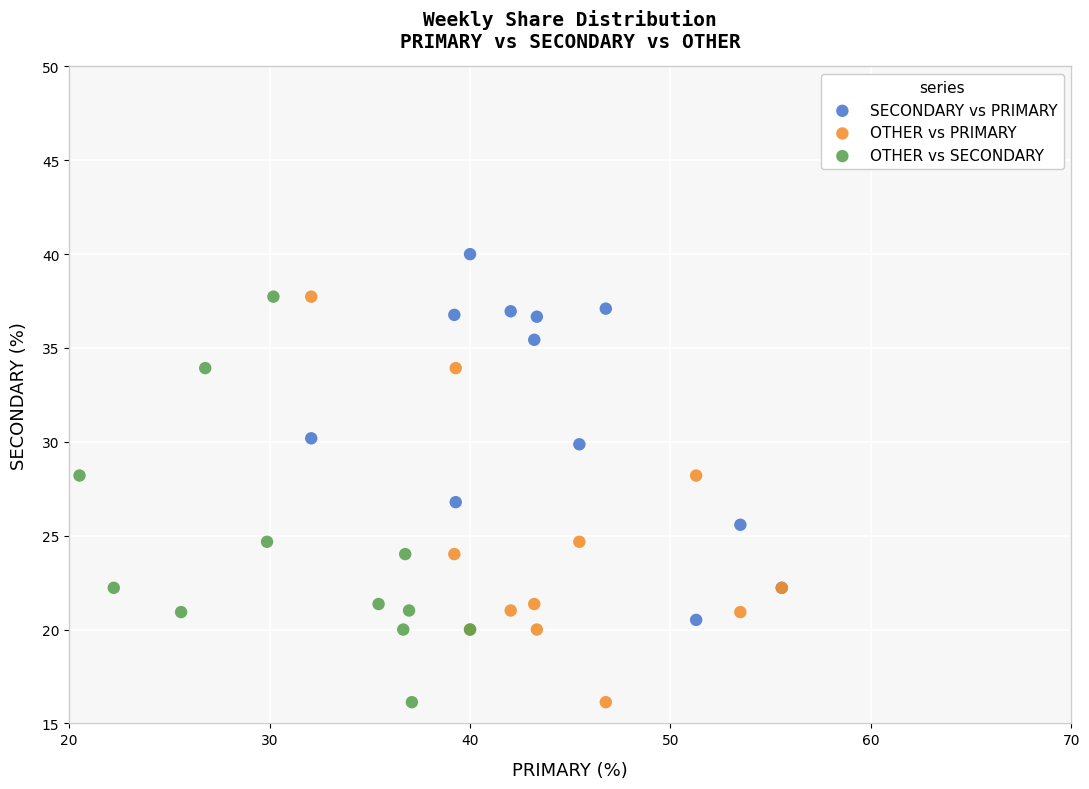

Which series contains the highest Y value?

SECONDARY vs PRIMARY